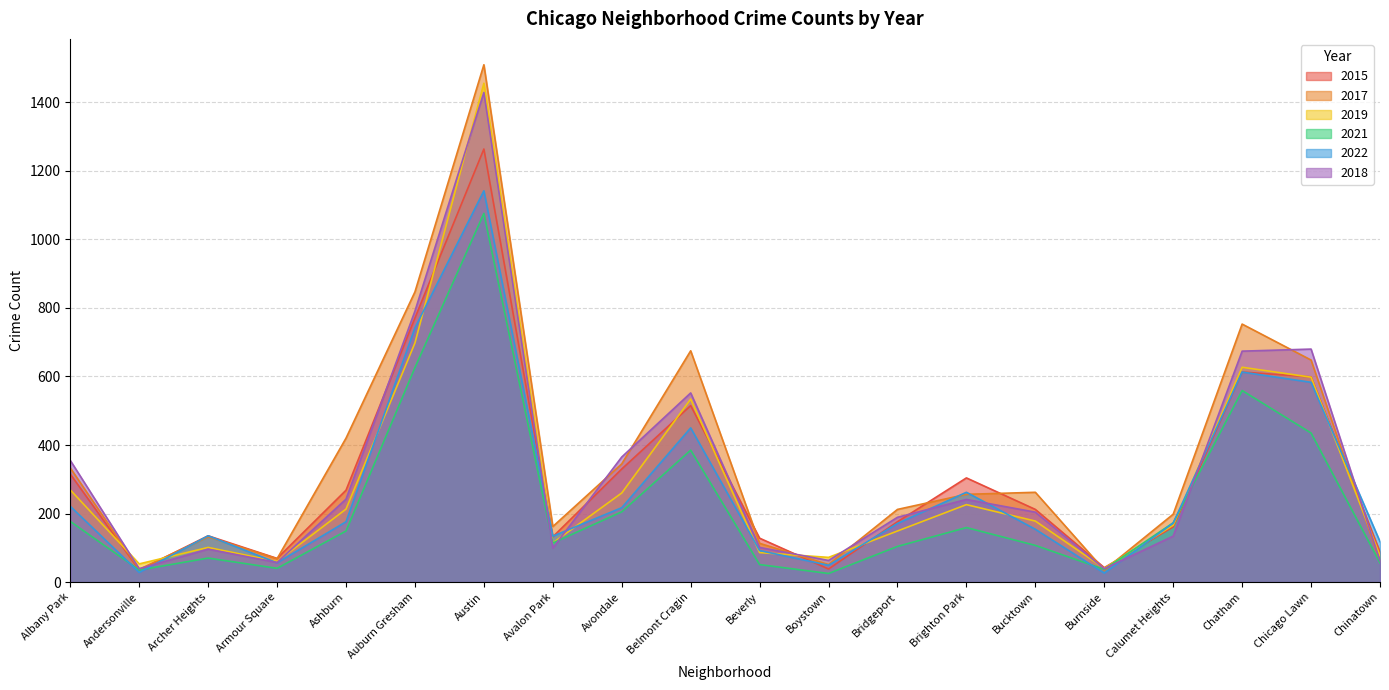

Read the 2018 value at Avalon Park.

99